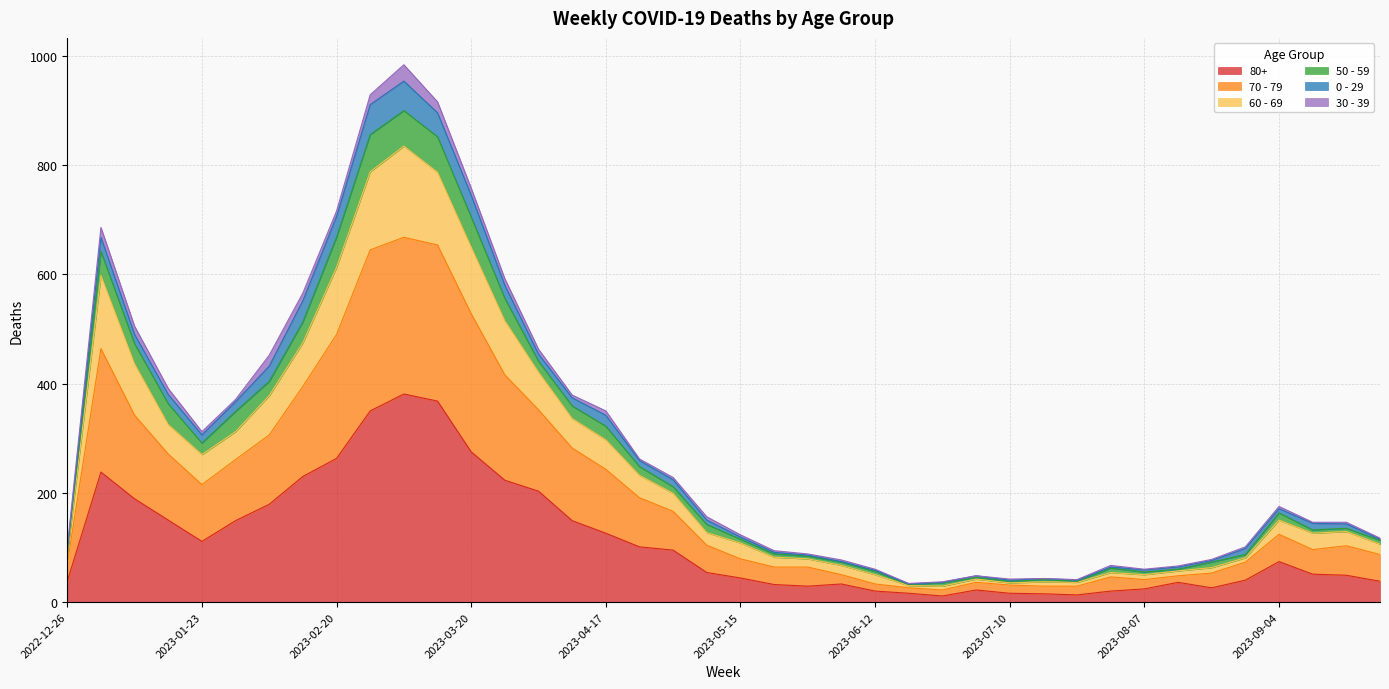

True or false: 80+ has a value of 111 at 2023-01-23.

True